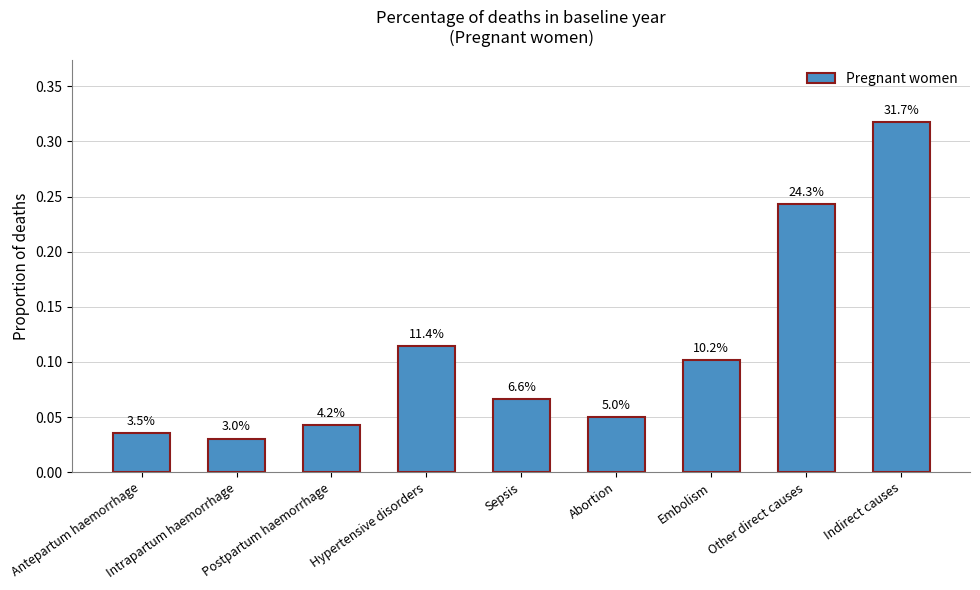

At which category does the chart reach its minimum across all series?

Intrapartum haemorrhage